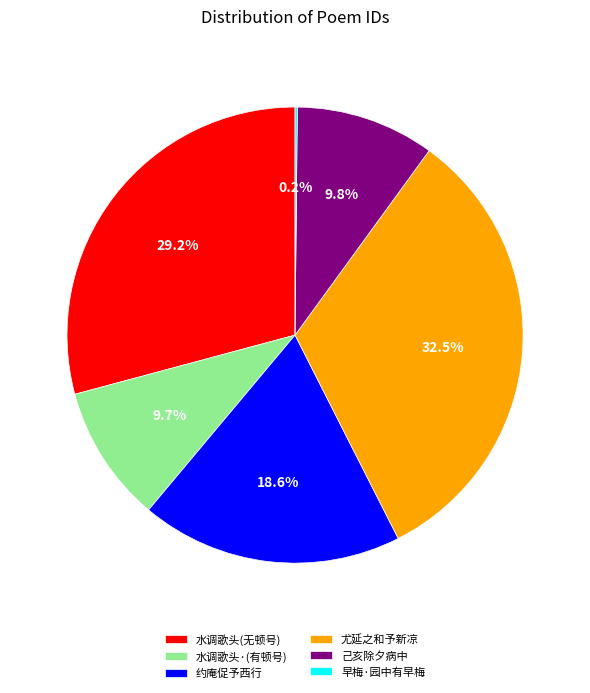

Approximately how many times larger is the value at 约庵促予西行 compared to 水调歌头·(有顿号)?

1.9